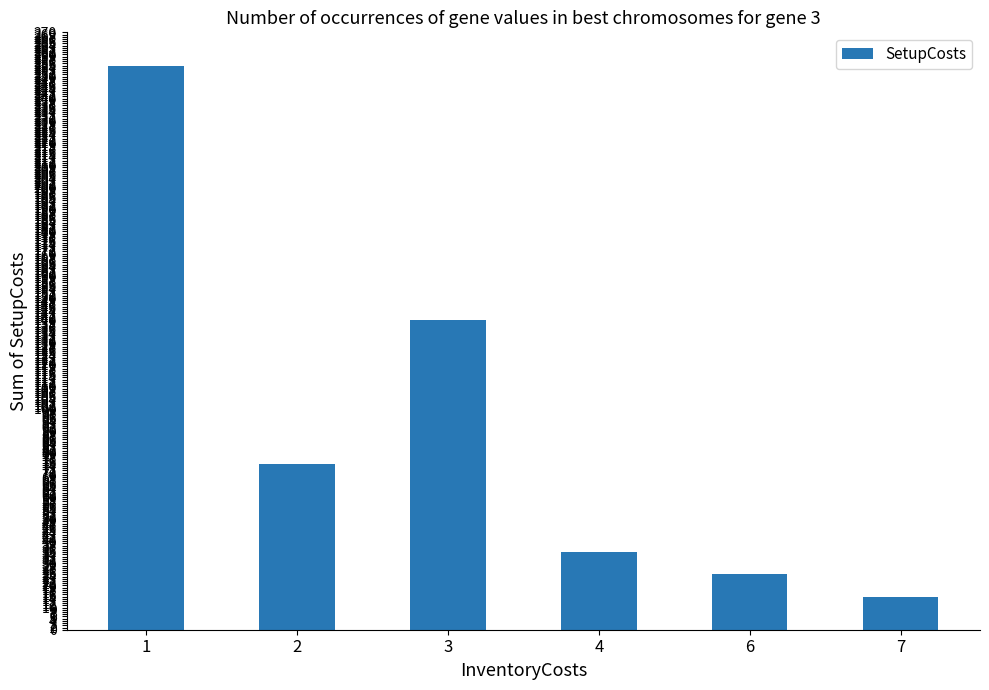

Are the bars grouped side by side (vs. stacked)?

No